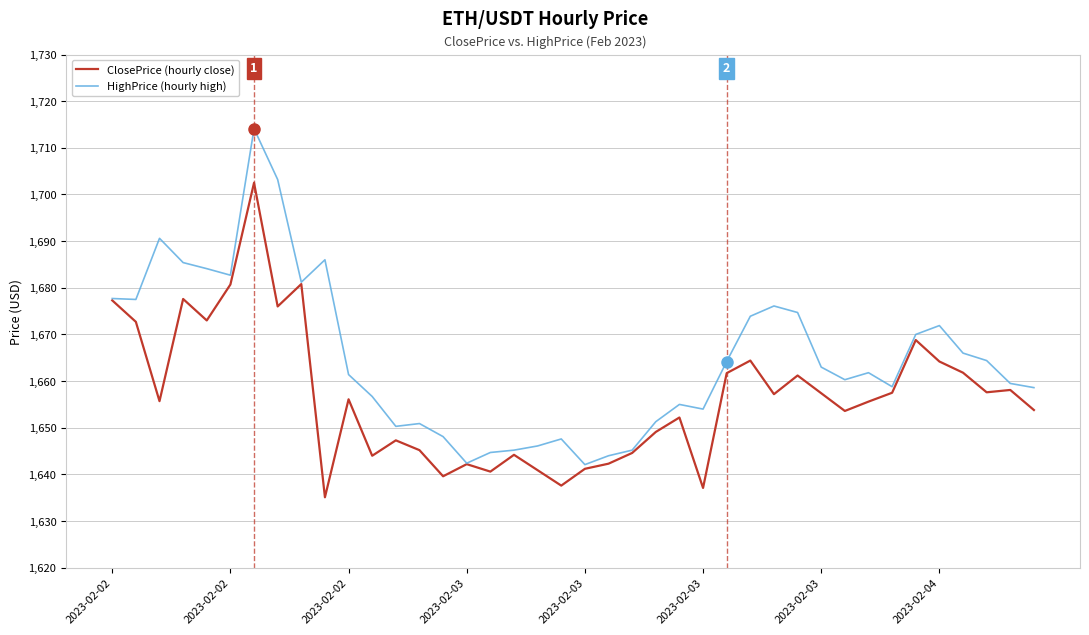

Which series has the largest range (max minus min)?

HighPrice (hourly high)